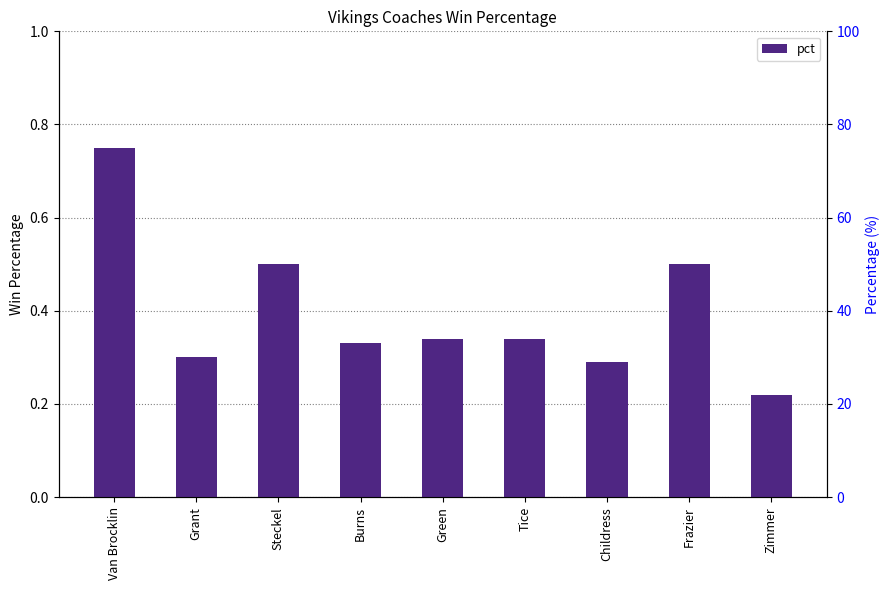

Are the bars horizontal?

No